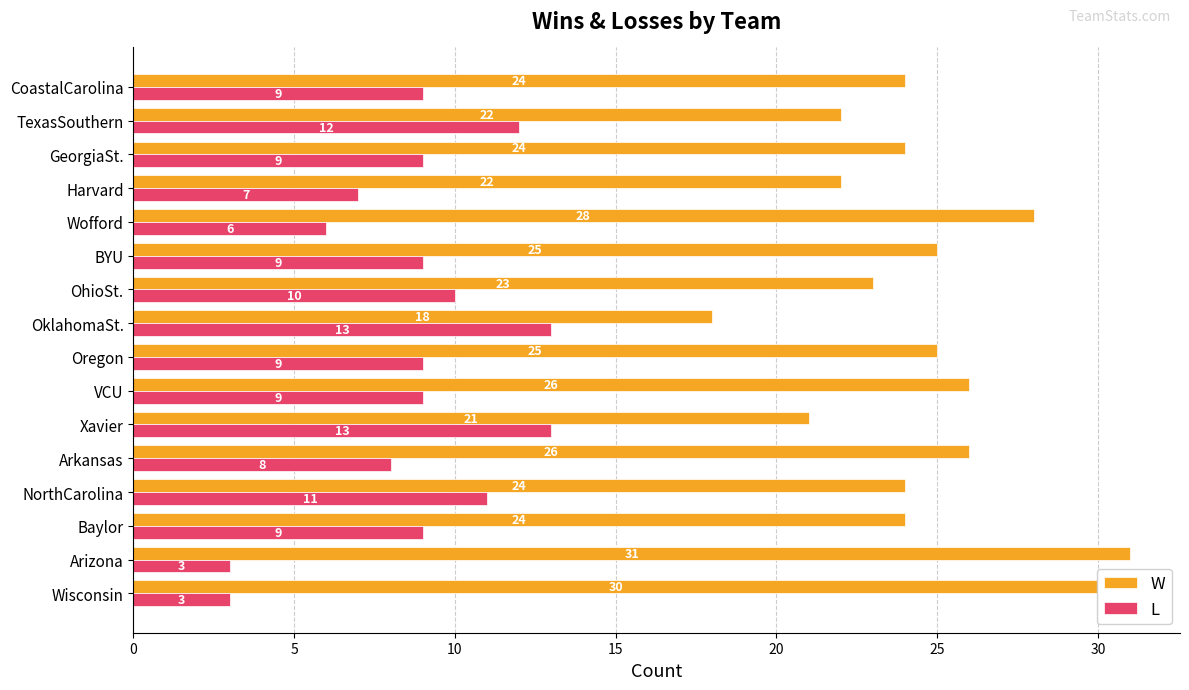

The L series shows 15 at BYU. True or false?

False